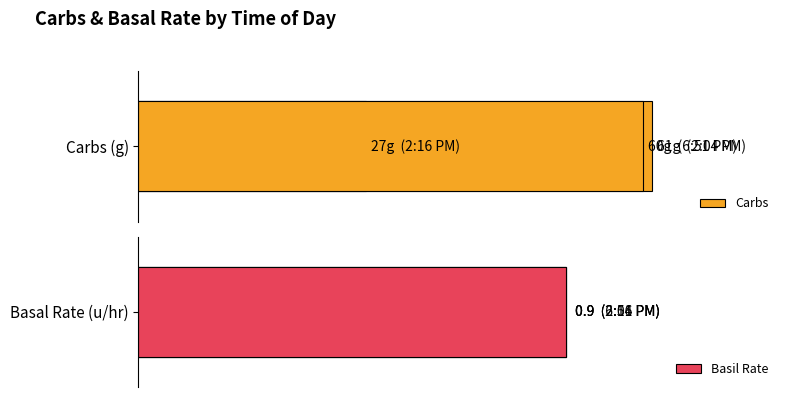

How many data points does each series have?

3